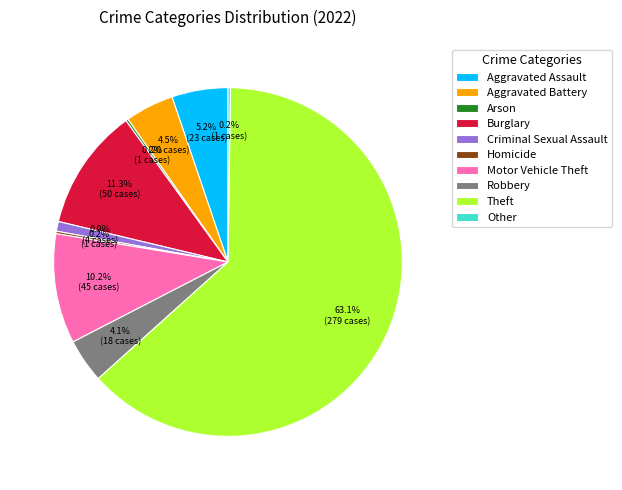

The Burglary slice represents 11% of the pie. True or false?

True